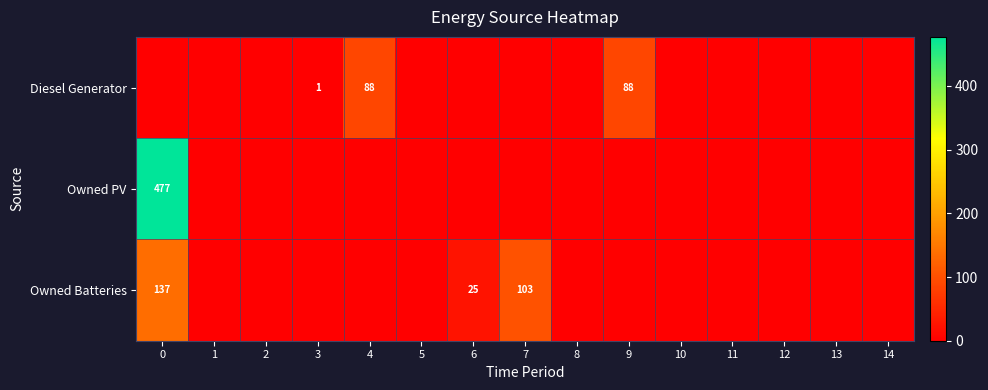

True or false: Owned Batteries has a value of 42 at 7.

False